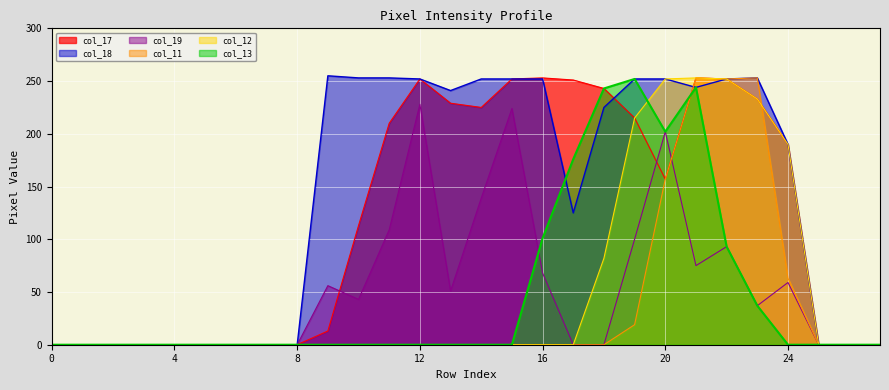

Where does the col_19 series first go above 37?

9